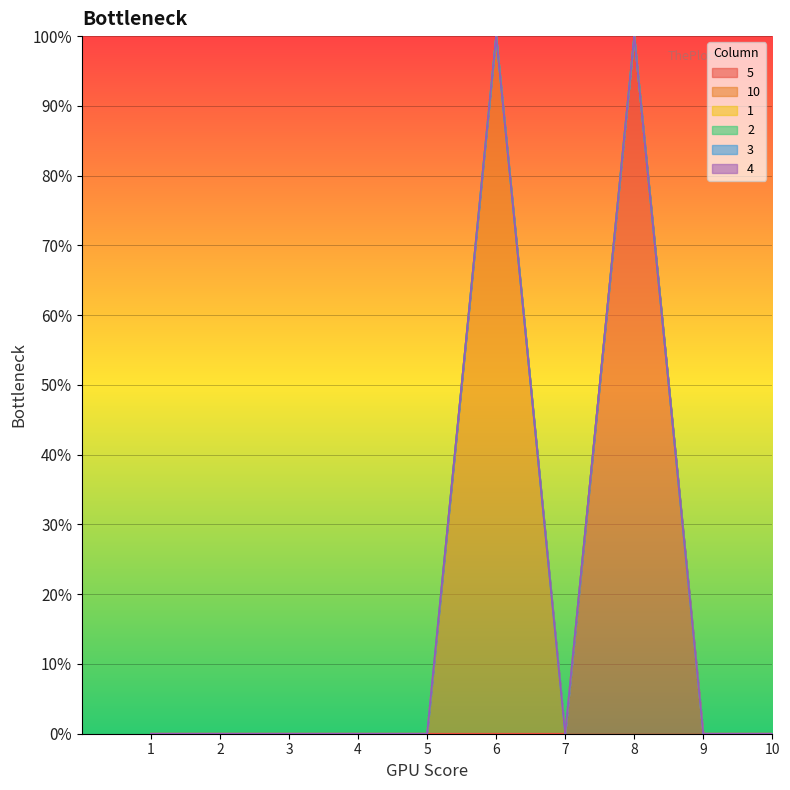

True or false: 3 and 10 intersect in this chart.

False